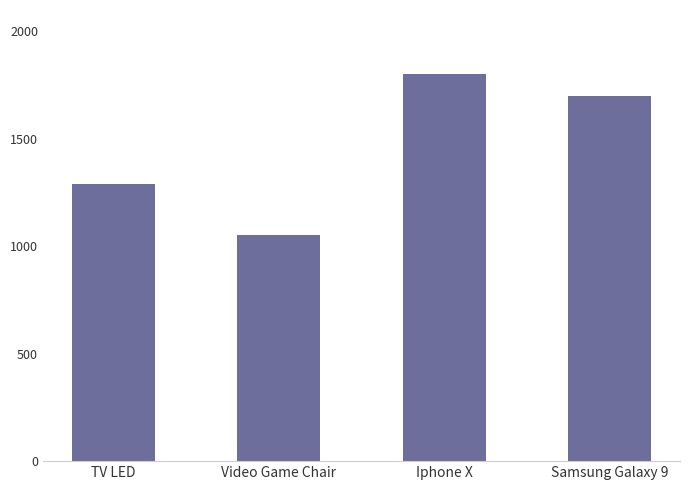

How many data points are less than 1700?

2